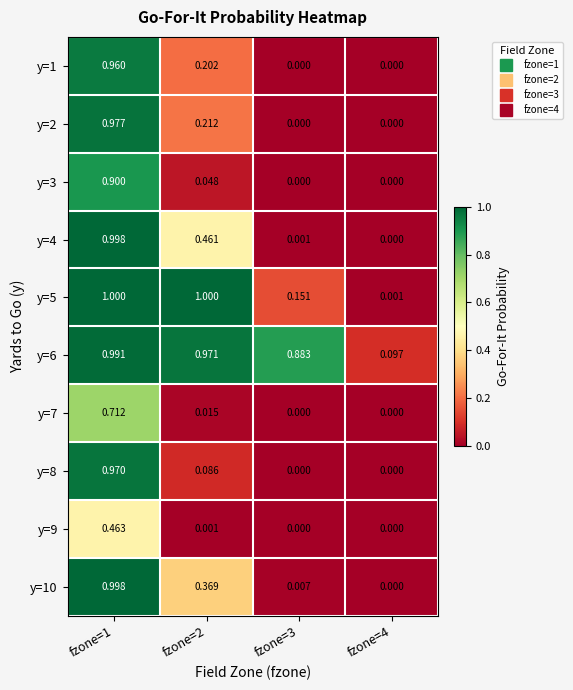

Is the value of y=6 at fzone=1 greater than the value of y=5 at fzone=1?

No